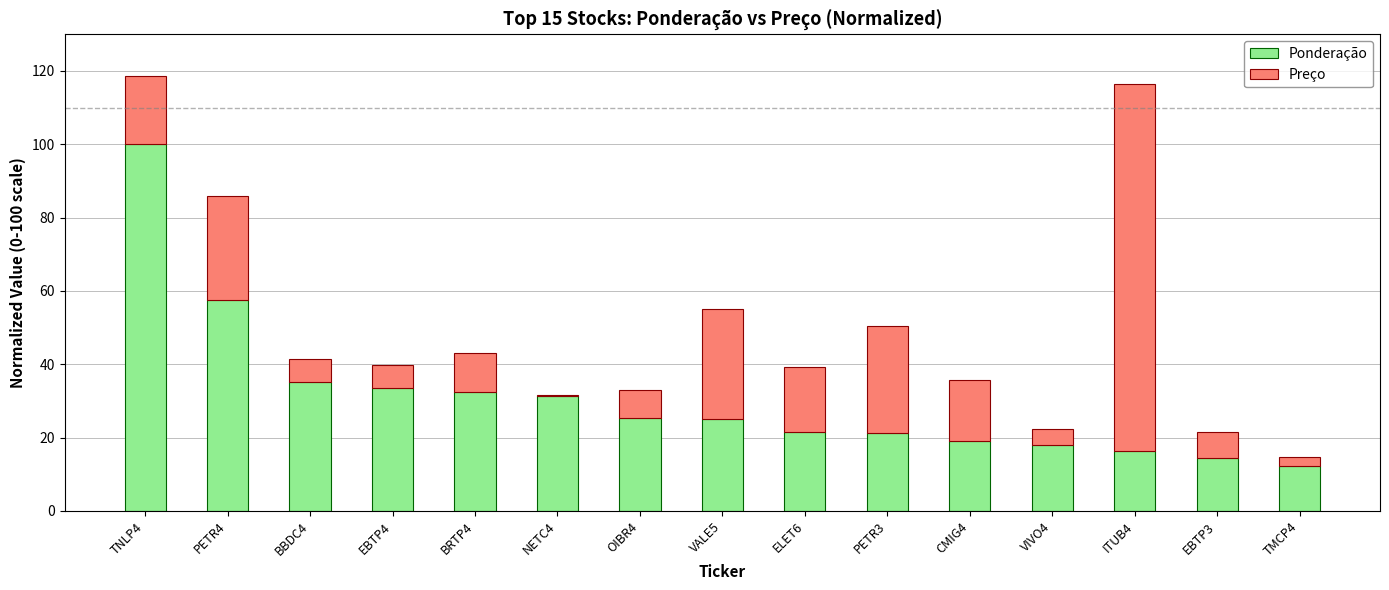

Are the bars horizontal?

No